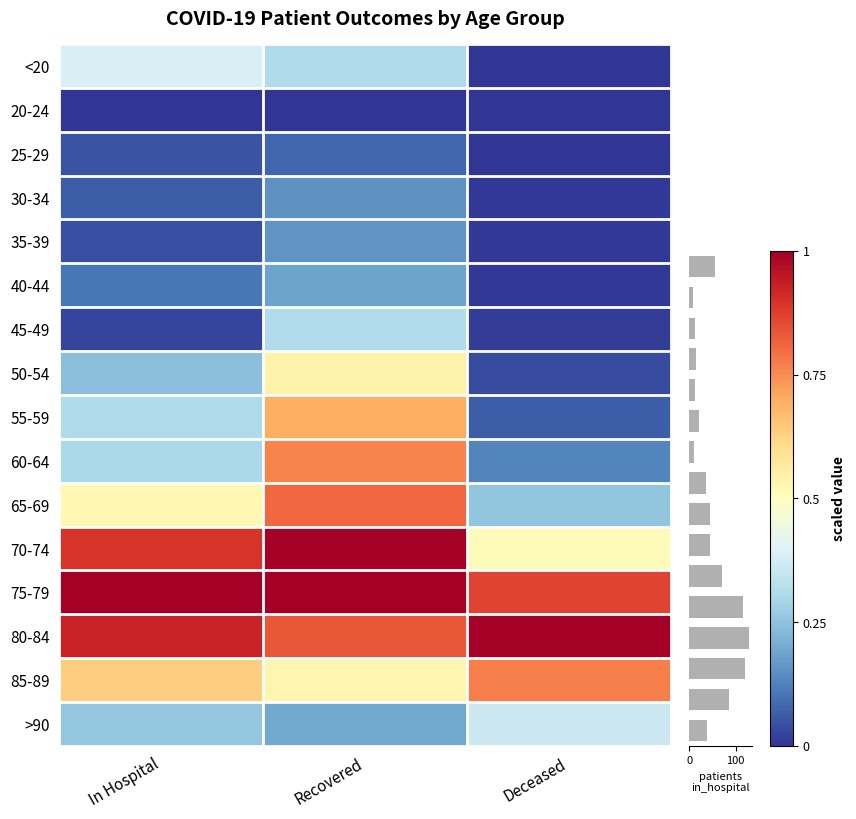

How many categories are shown in the chart?

3